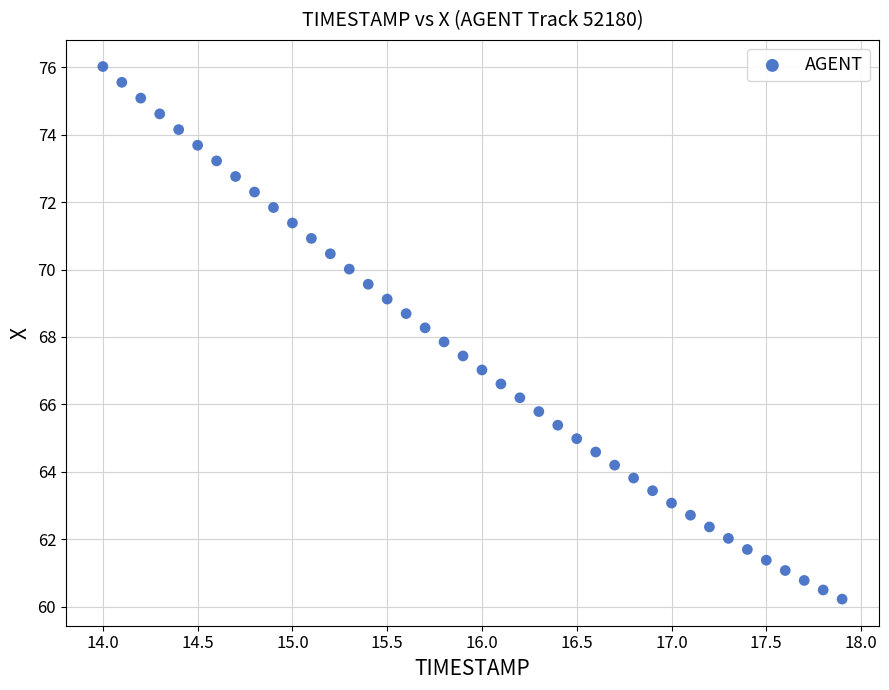

What is the range of X values (max minus min)?

3.9